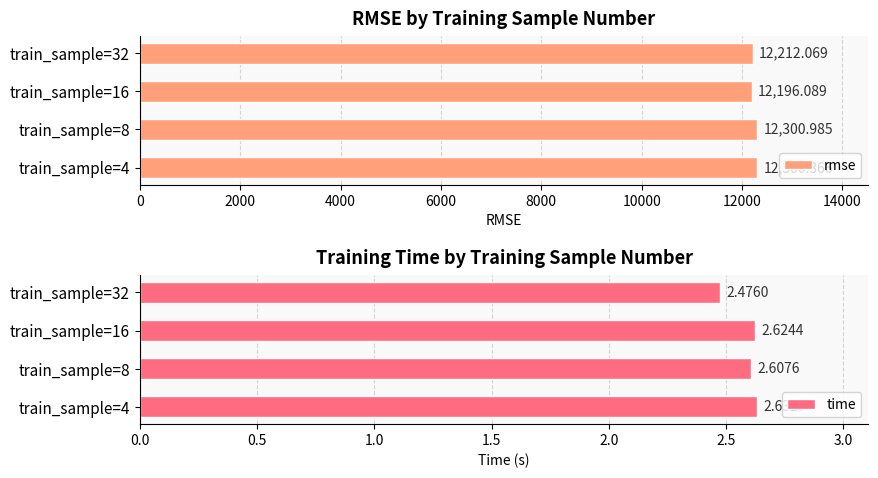

What is the average value of the time series?

2.6